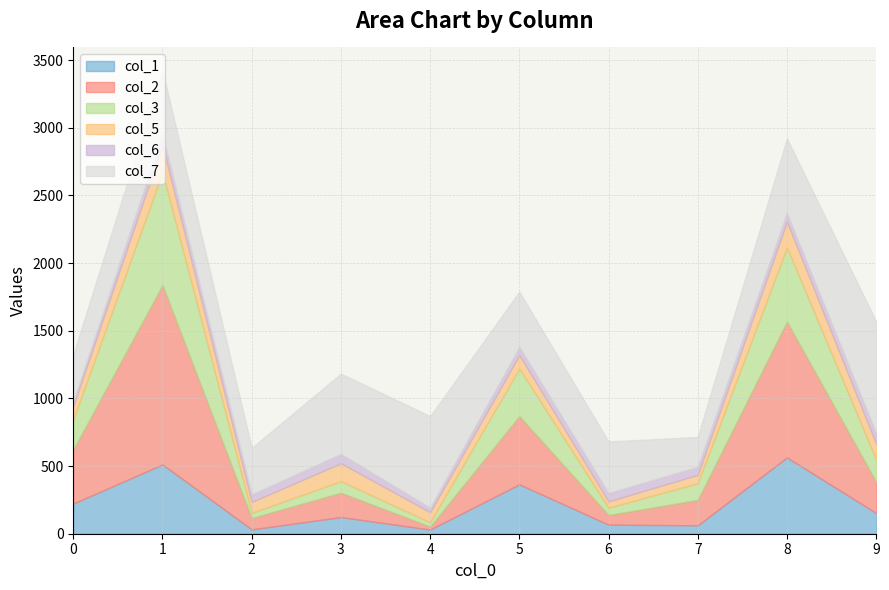

Where is the first local minimum for col_1?

2